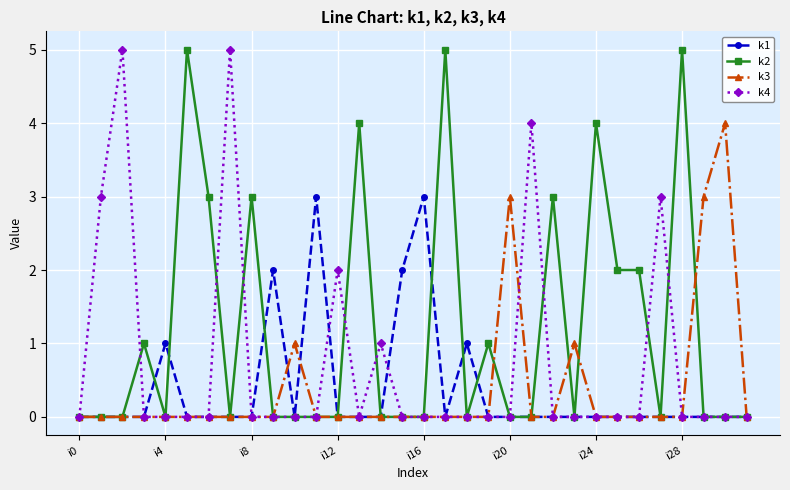

True or false: k3 has more than 1 interior local peaks.

True